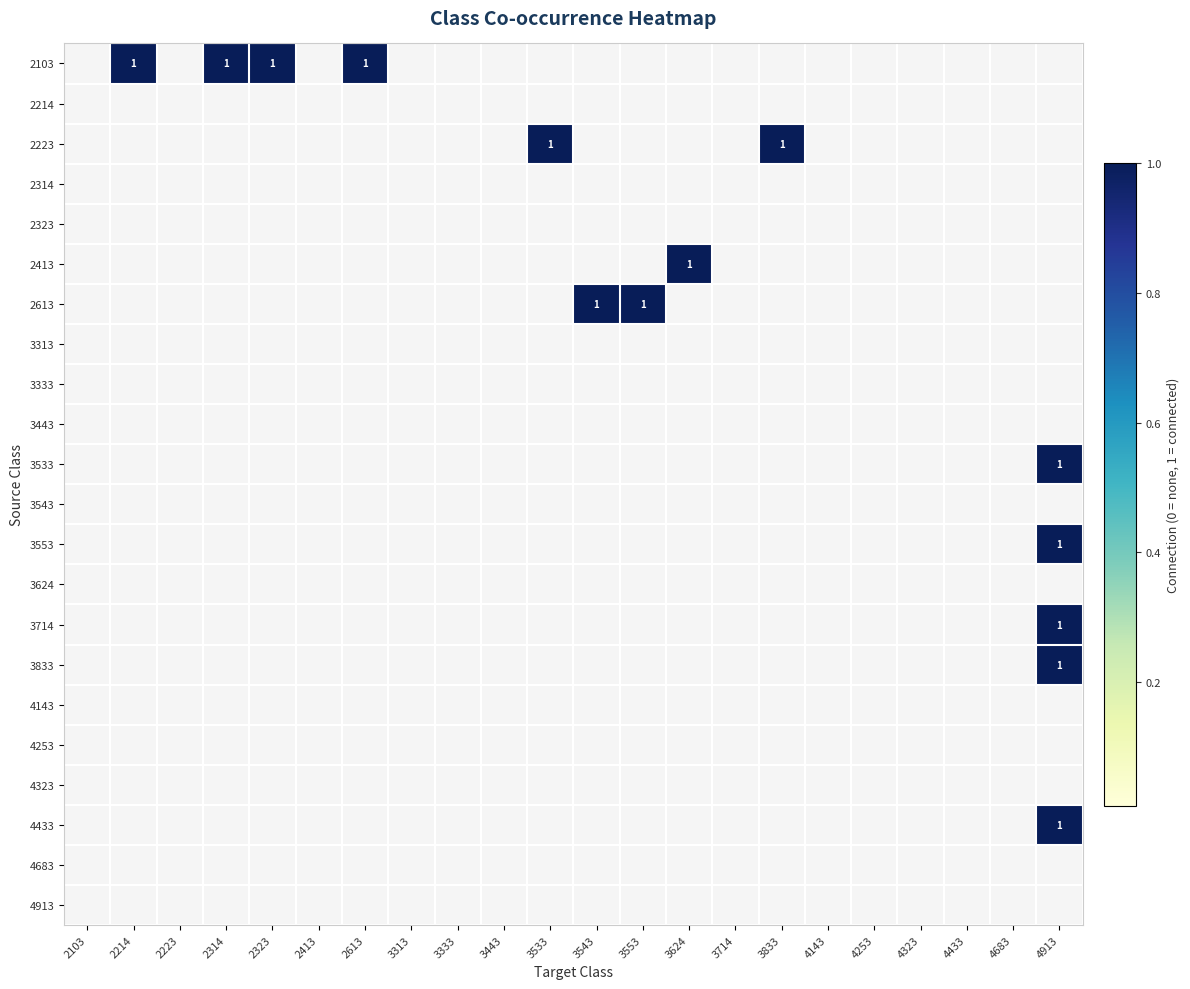

True or false: 3714 has a value of 0 at 4253.

True